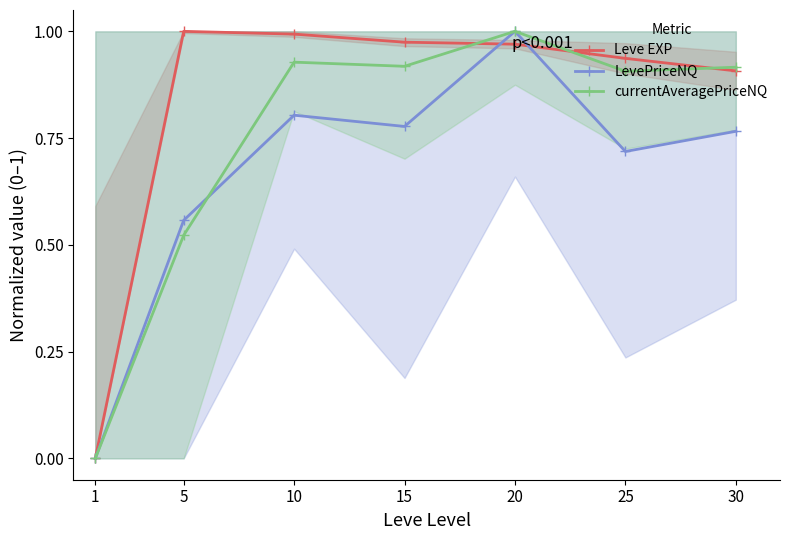

In LevePriceNQ, how many points are lower than both neighbors (excluding endpoints)?

2